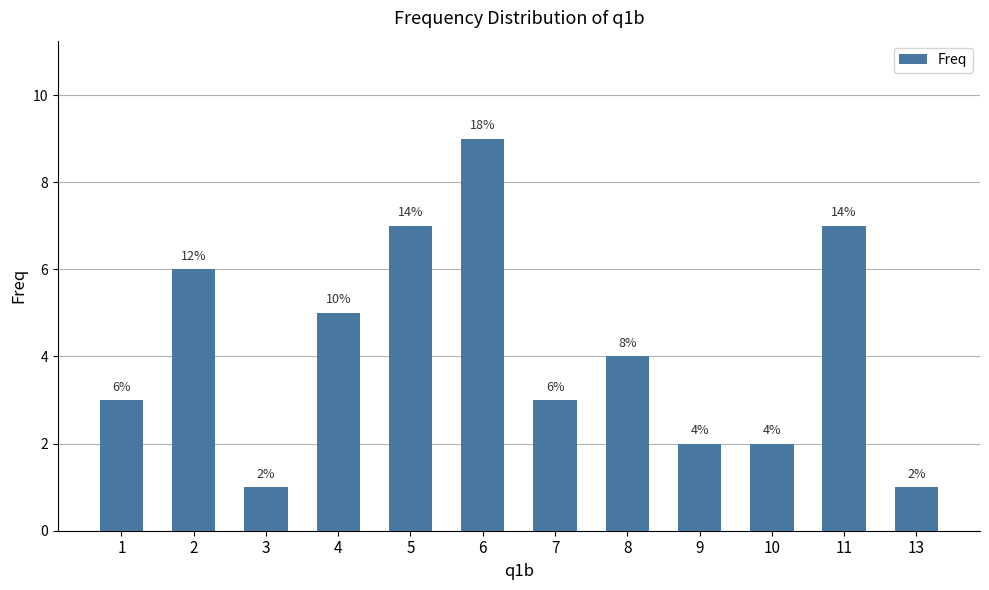

What is the maximum value shown in the chart?

9